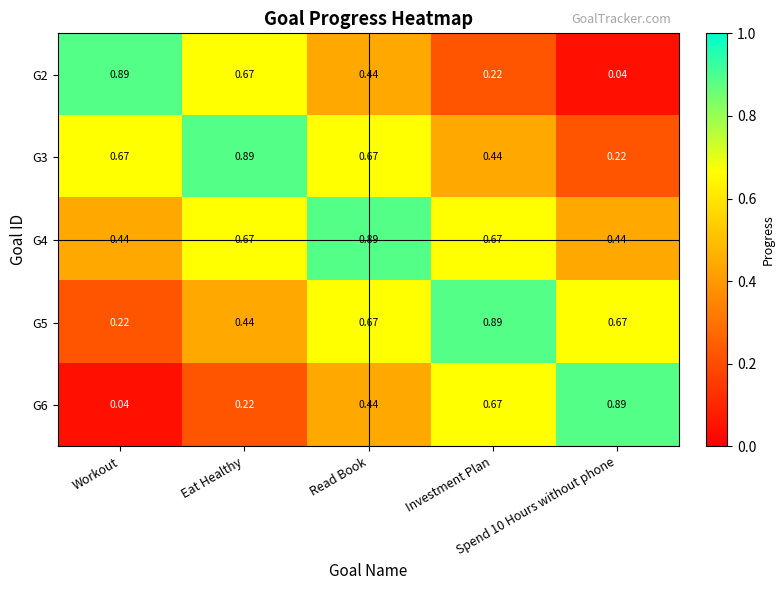

At how many categories does at least one series exceed 0?

5